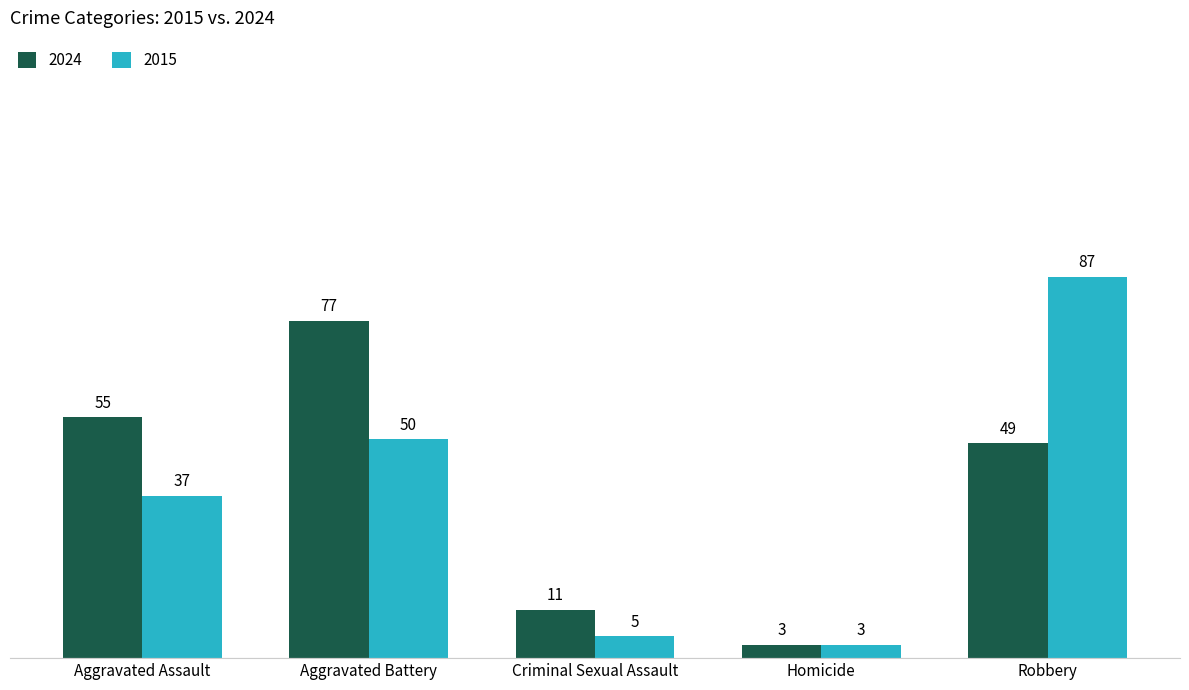

At Aggravated Battery, list the series in order from smallest to largest.

2015, 2024